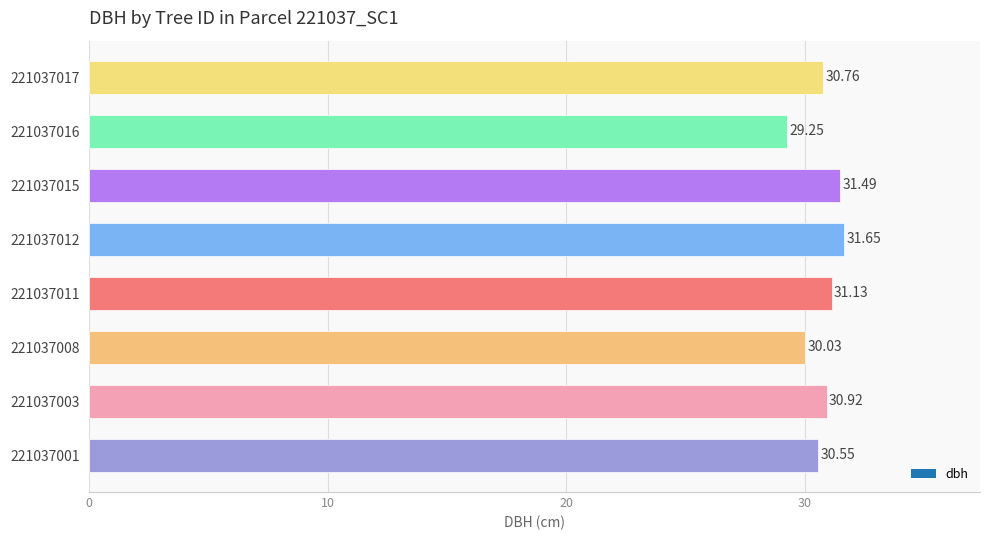

Which has a higher value, 221037001 or 221037008?

221037001